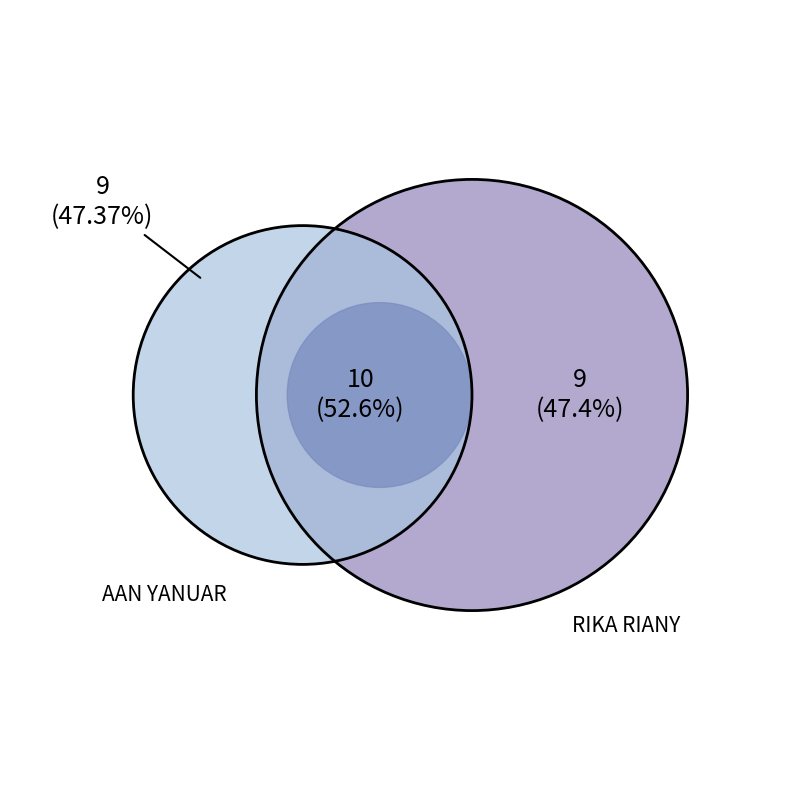

Is RIKA RIANY the majority of the pie?

Yes